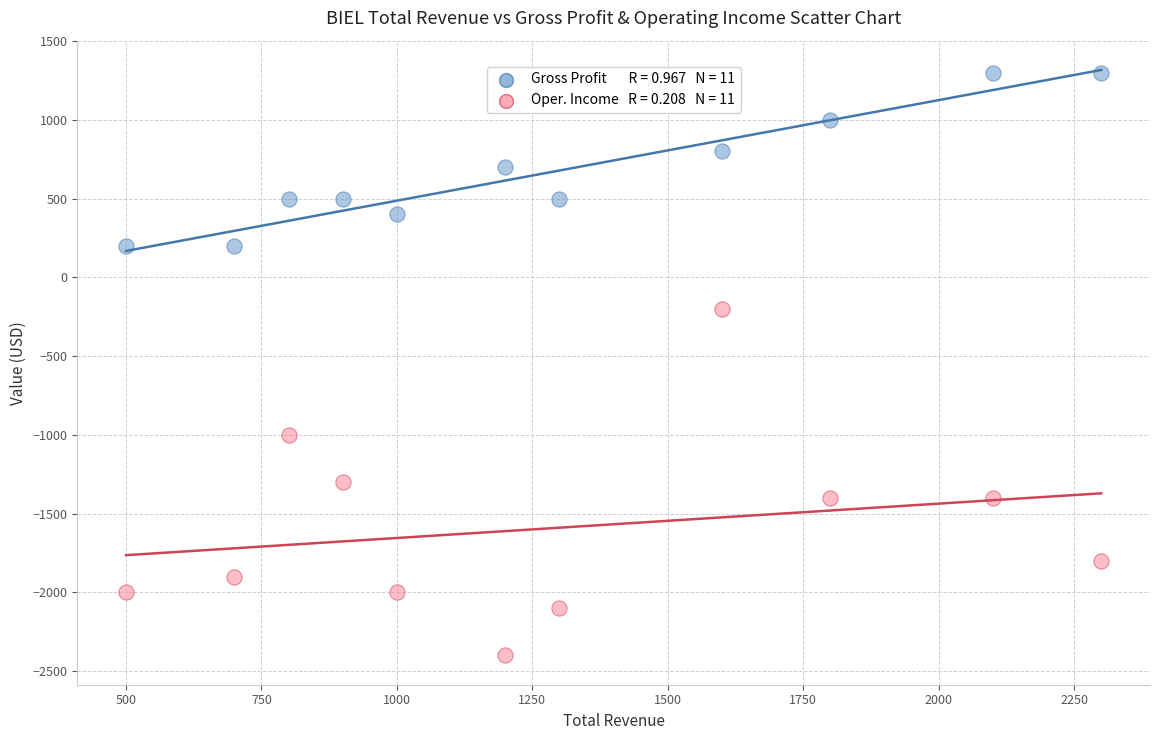

Across all data points, what is the range of X values (max minus min)?

1800